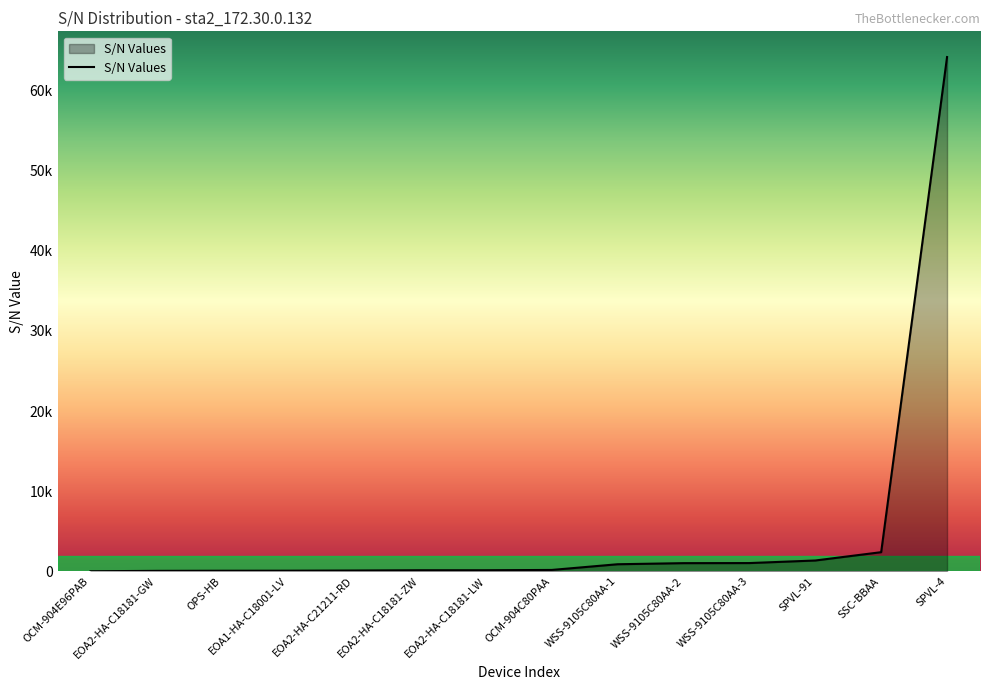

The chart shows a value of 1636 at SSC-BBAA. True or false?

False